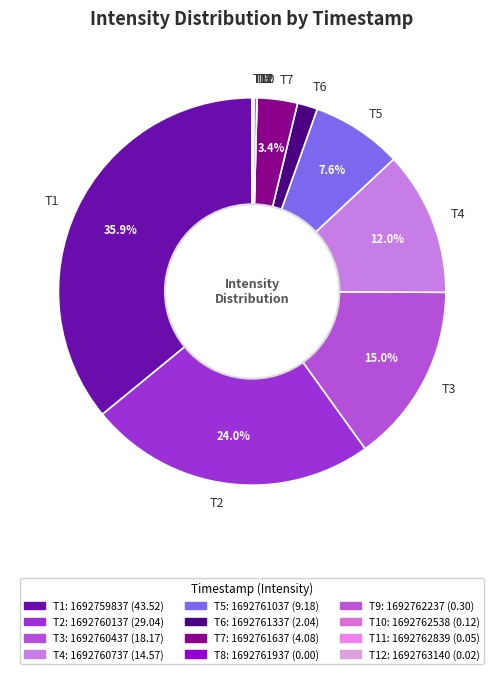

What is the total percentage of T1 and T5?

43.5%